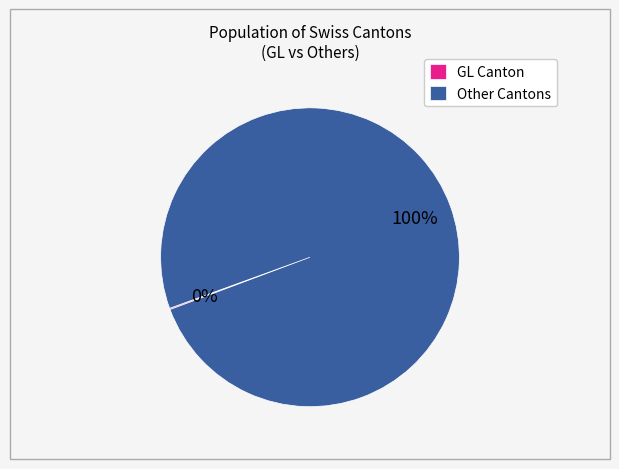

To the nearest percent, what is the difference between the largest and smallest slice percentages?

100%